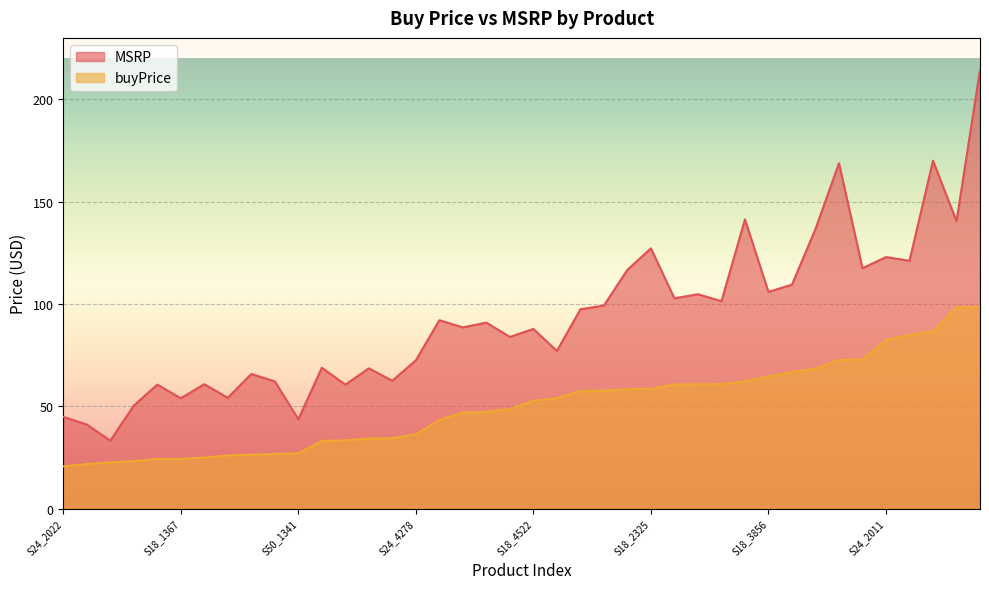

Which series has the largest total across all categories?

MSRP